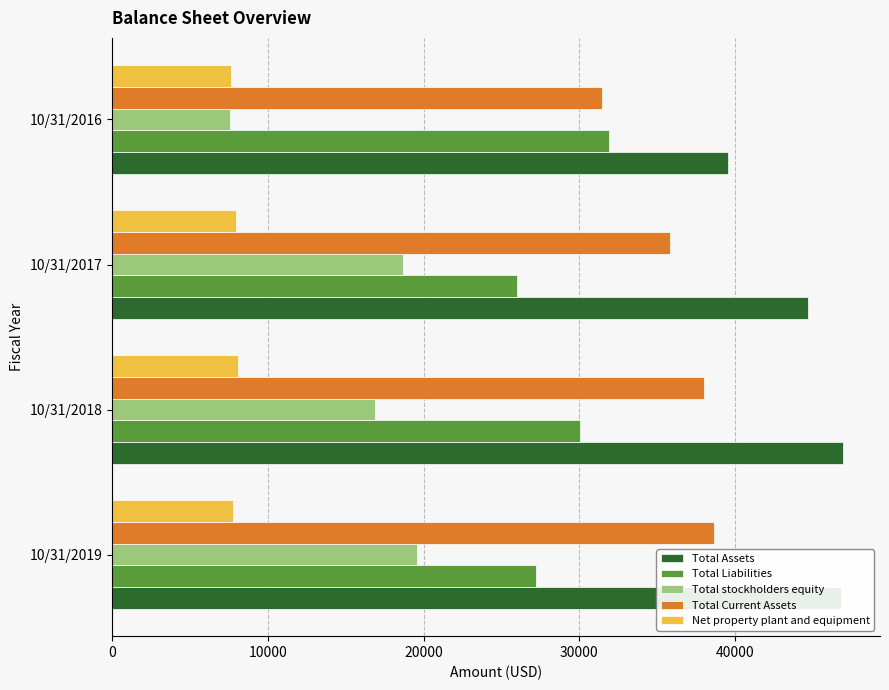

Which series has the largest total across all categories?

Total Assets